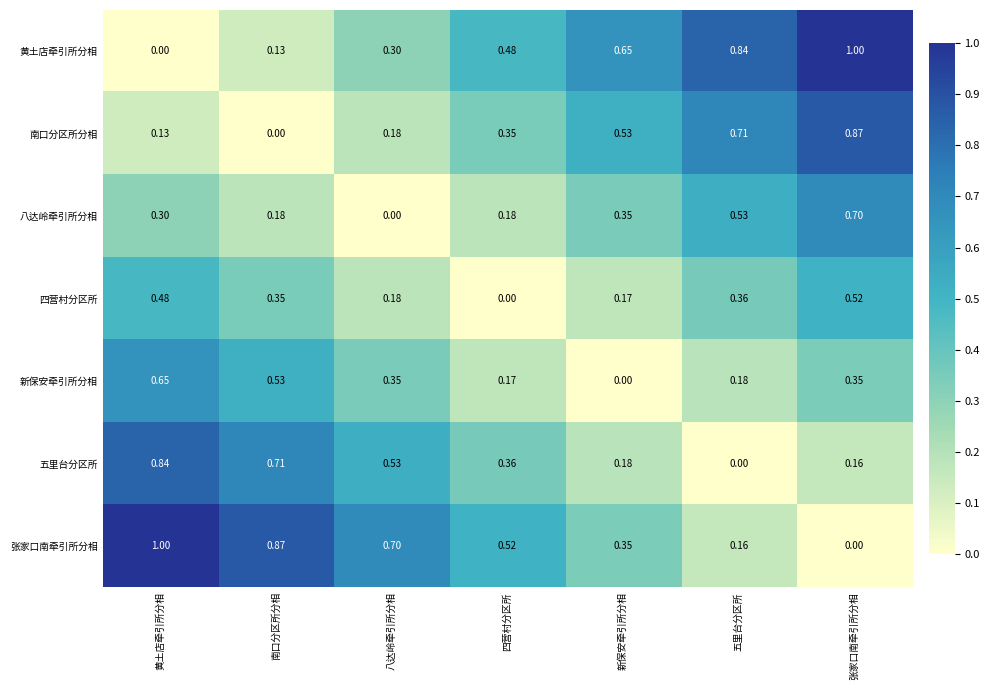

What is the greatest value displayed?

1.0